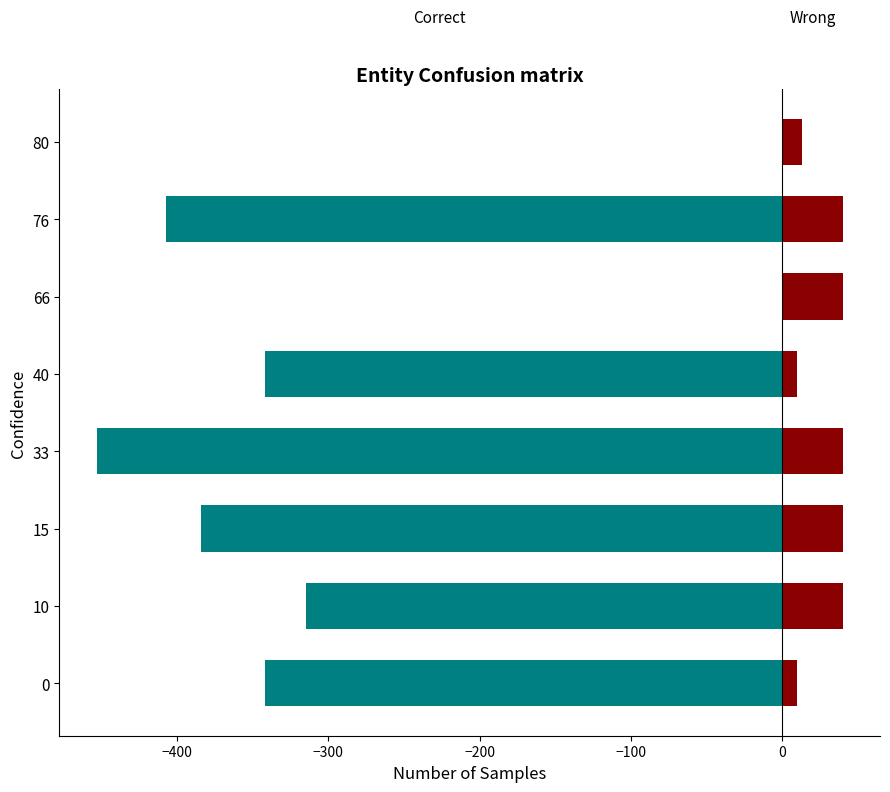

Rank the series by their maximum value, from lowest to highest.

Correct, Wrong